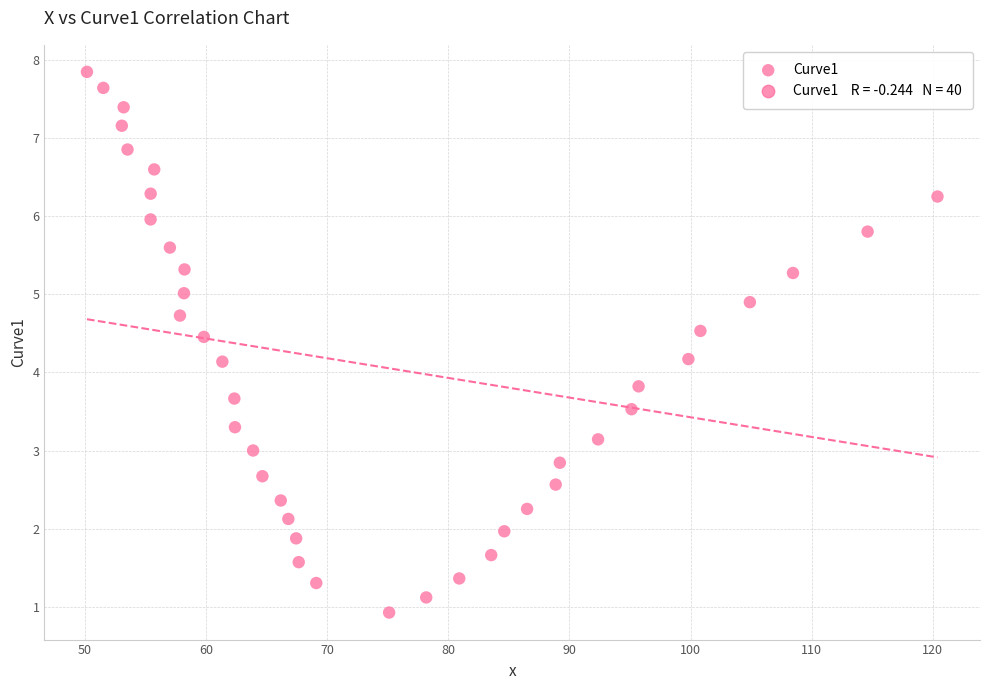

What is the range of X values (max minus min)?

70.2